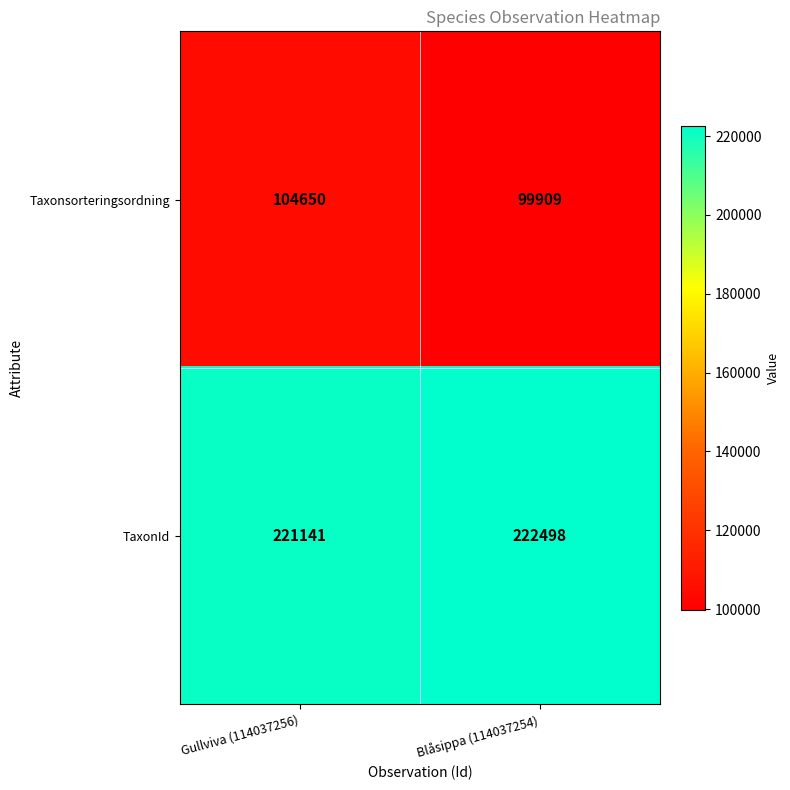

Read the TaxonId value at Gullviva (114037256).

221141